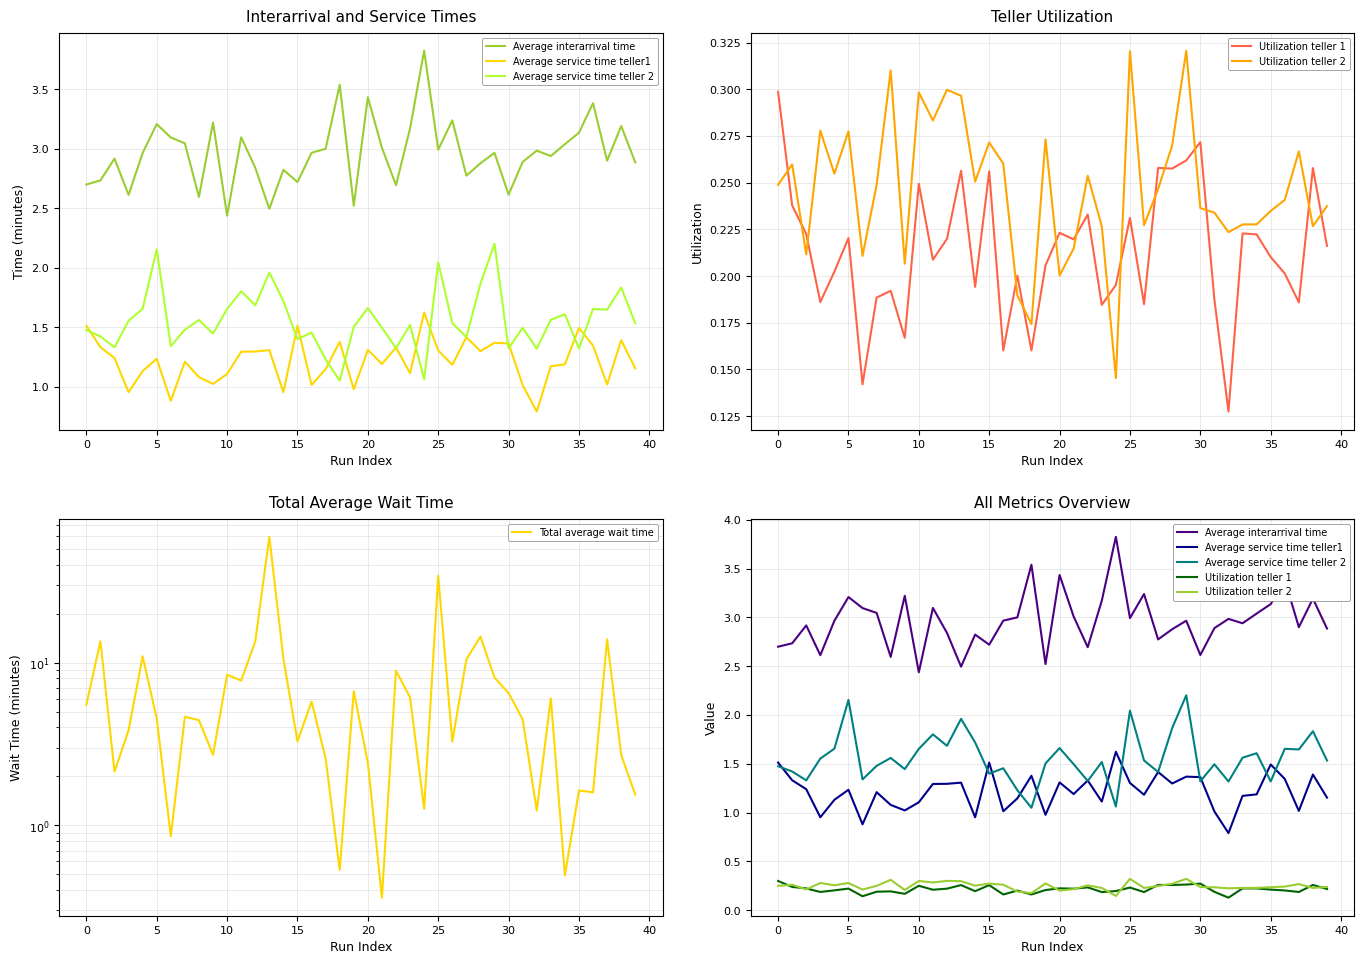

True or false: Utilization teller 2 and Average interarrival time cross at least once.

False